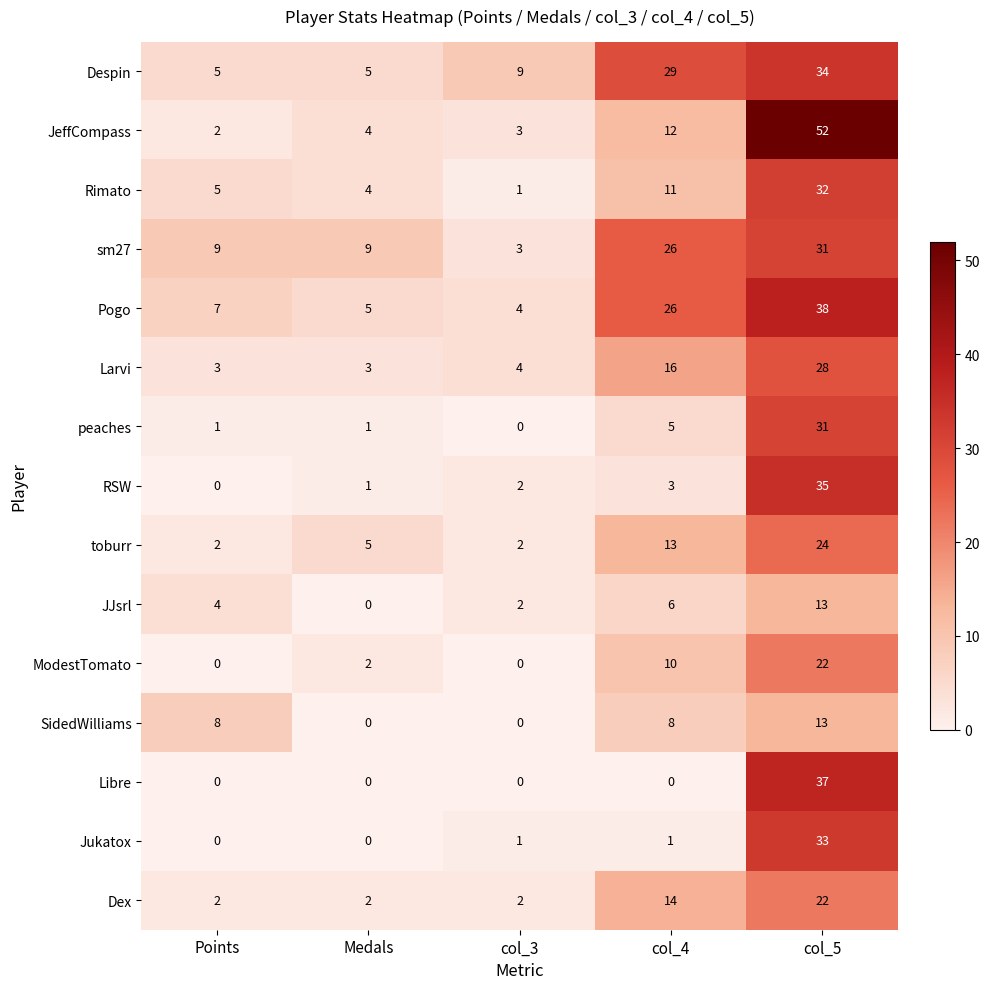

What is the difference between the highest and lowest values at col_5?

39